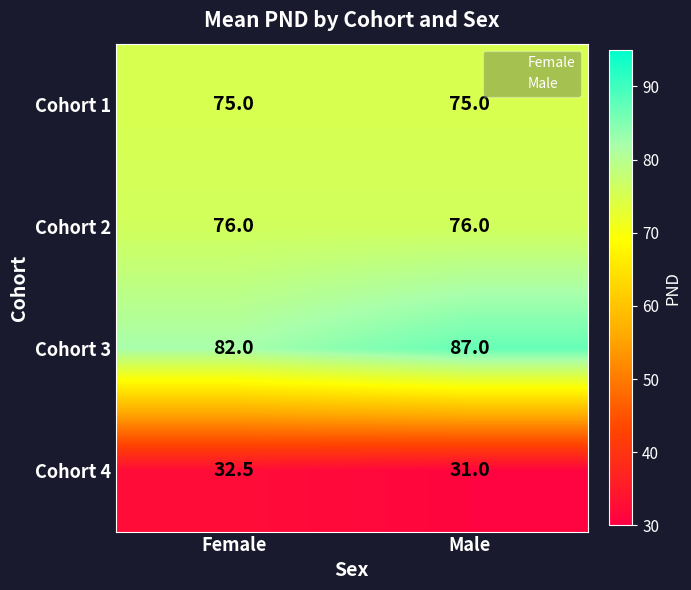

What is the minimum value shown in the chart?

31.0